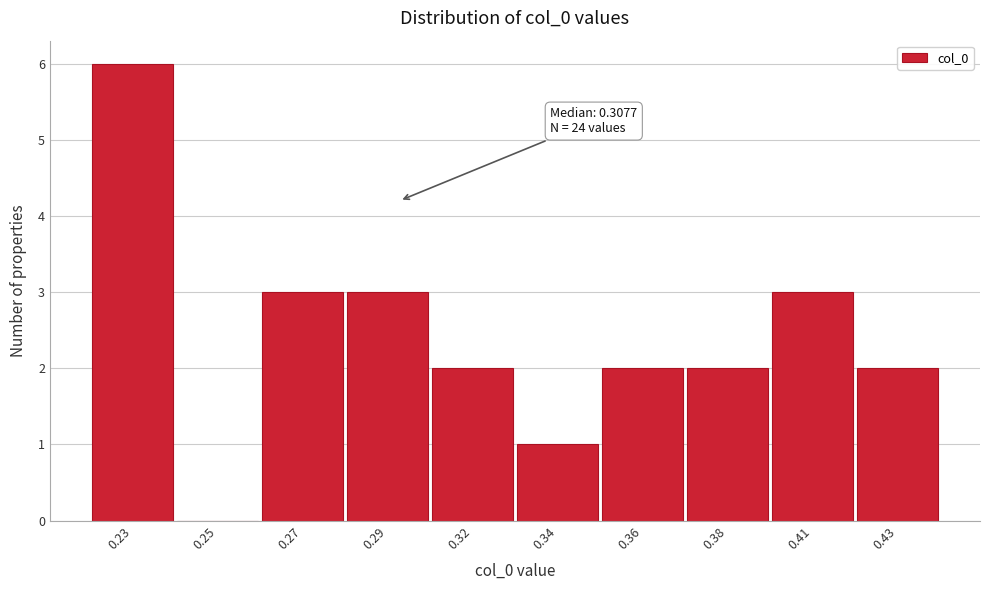

Reading left to right, transcribe all the data shown in this chart.

0.23=6	0.25=0	0.27=3	0.29=3	0.32=2	0.34=1	0.36=2	0.38=2	0.41=3	0.43=2